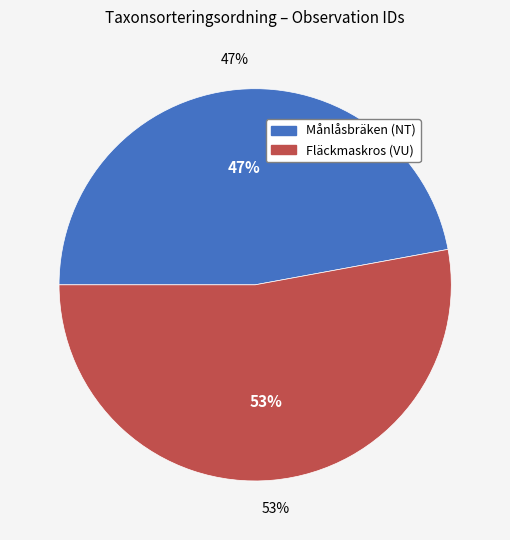

Is it true that 75053574 is 39% of the pie?

False